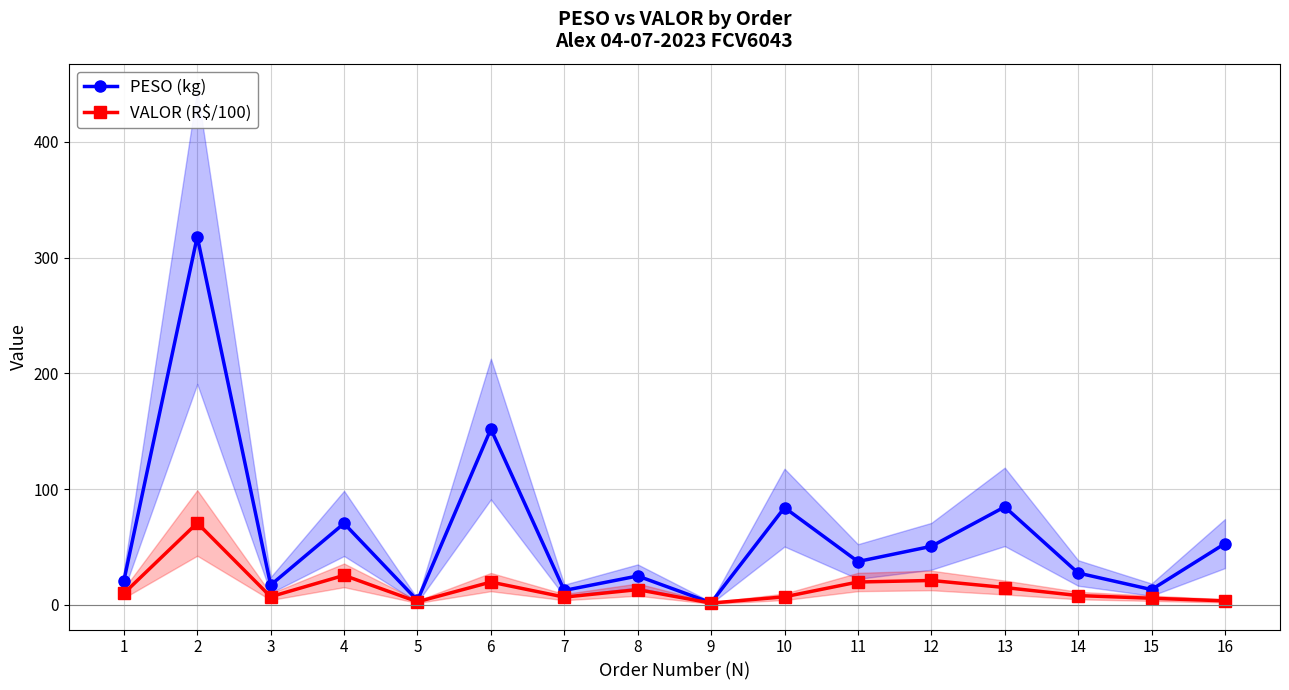

List the series in order of their peak value, lowest first.

VALOR (R$/100), PESO (kg)